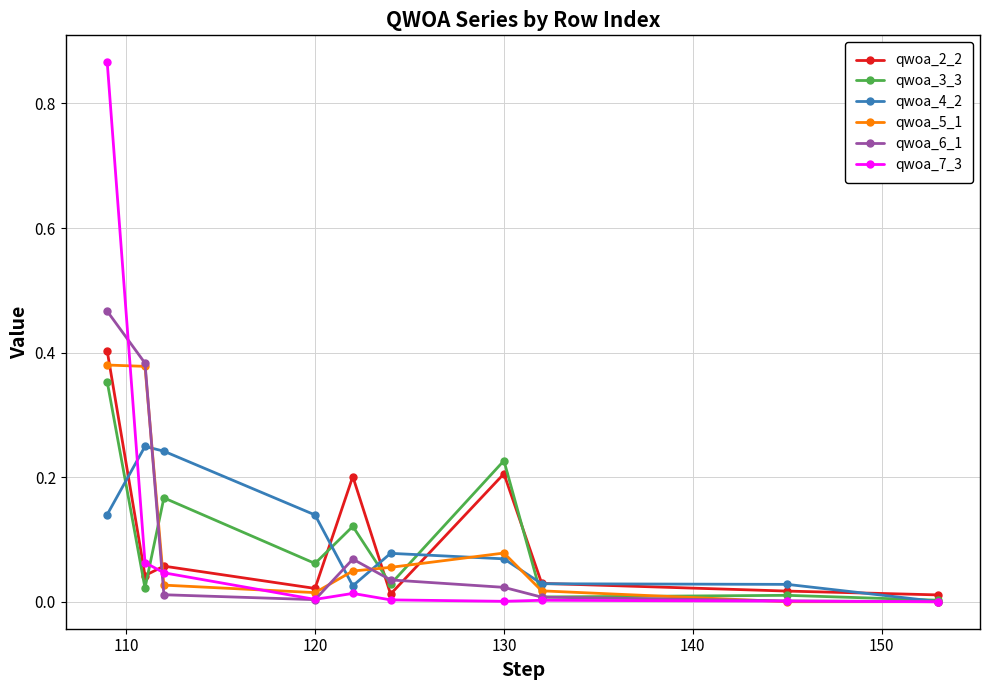

Which series has the largest range (max minus min)?

qwoa_7_3